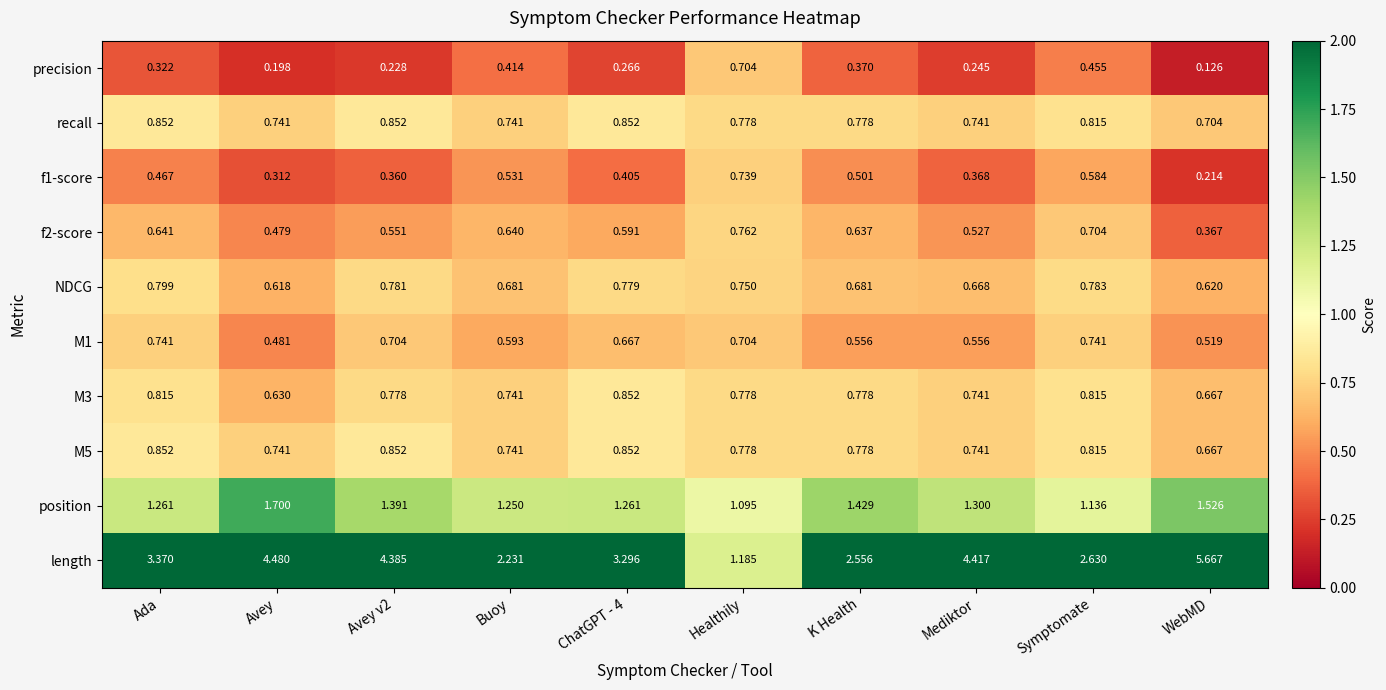

Count the number of categories in the chart.

10